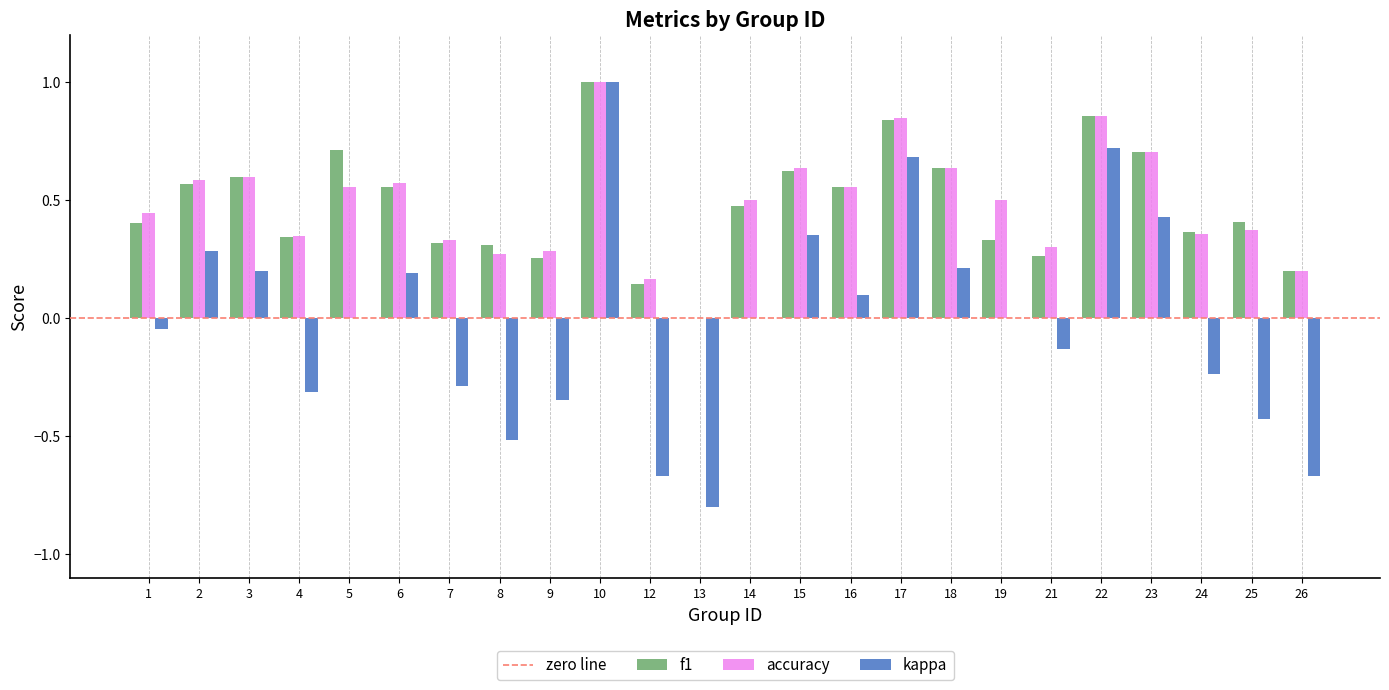

Is the value of accuracy at 3 greater than the value of f1 at 9?

Yes